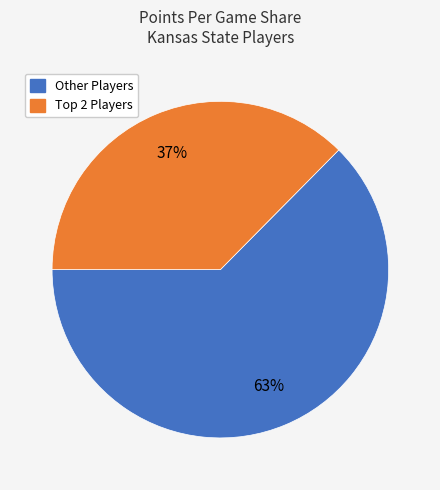

Count the number of slices in the pie.

2